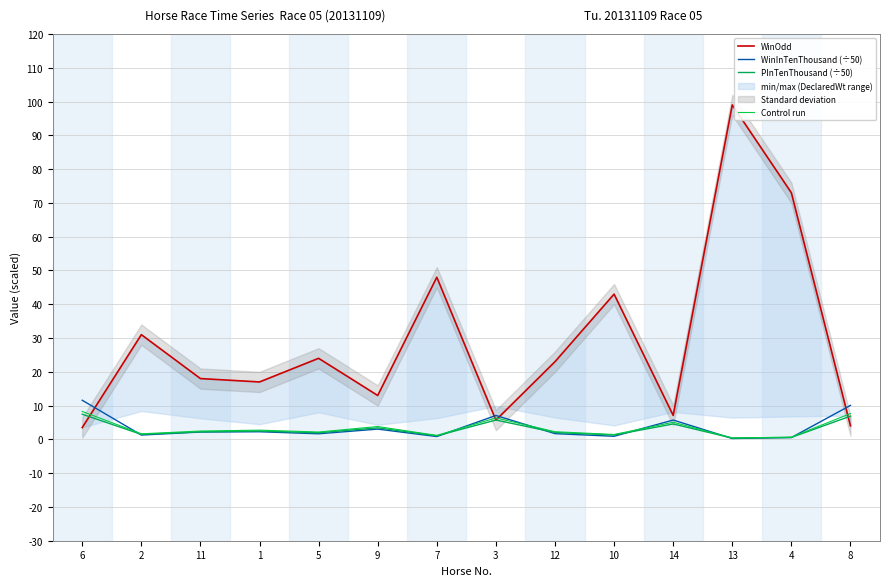

What value does the WinOdd series have at 6?

3.5